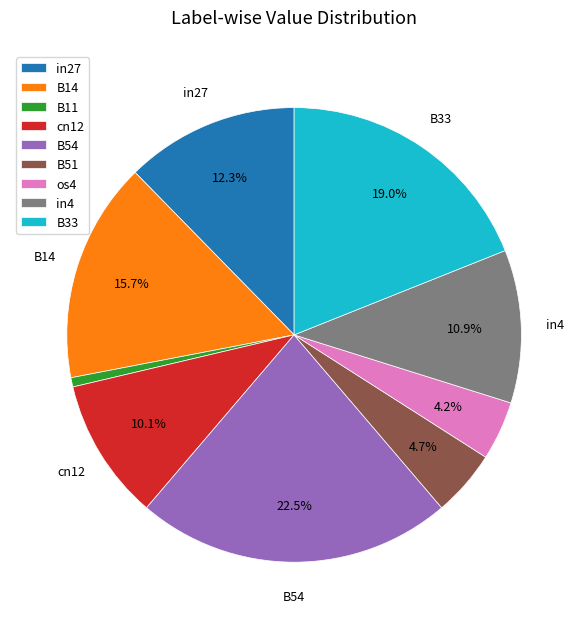

The B33 slice represents 26% of the pie. True or false?

False